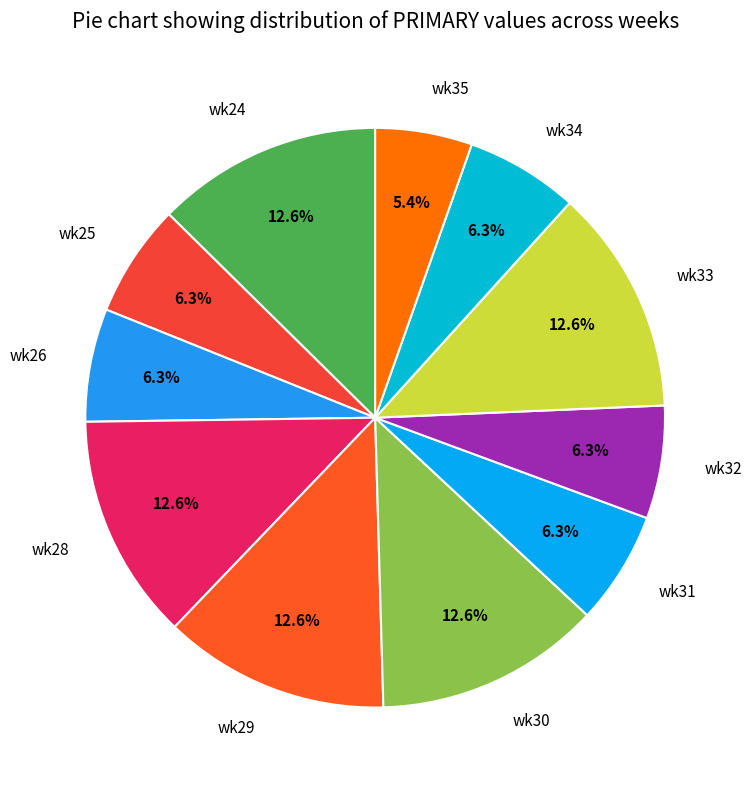

True or false: wk34 accounts for 6% of the total.

True